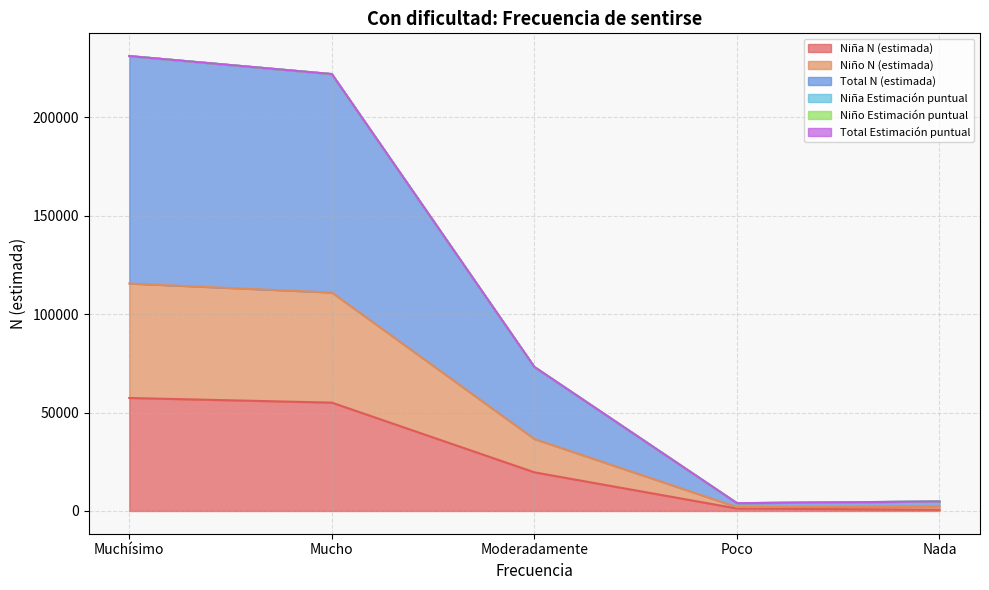

Reading right to left, transcribe all the data shown in this chart.

Niña N (estimada): Nada=617.0	Poco=1256.0	Moderadamente=19636.0	Mucho=55017.0	Muchísimo=57385.0
Niño N (estimada): Nada=2402.0	Poco=1983.0	Moderadamente=36559.0	Mucho=110927.0	Muchísimo=115497.0
Total N (estimada): Nada=4804.0	Poco=3965.0	Moderadamente=73118.3	Mucho=221854.8	Muchísimo=230994.9
Niña Estimación puntual: Nada=4804.0	Poco=3965.0	Moderadamente=73118.1	Mucho=221854.4	Muchísimo=230994.4
Niño Estimación puntual: Nada=4804.0	Poco=3965.0	Moderadamente=73118.4	Mucho=221855.2	Muchísimo=230995.3
Total Estimación puntual: Nada=4804.0	Poco=3965.0	Moderadamente=73118.0	Mucho=221854.0	Muchísimo=230994.0